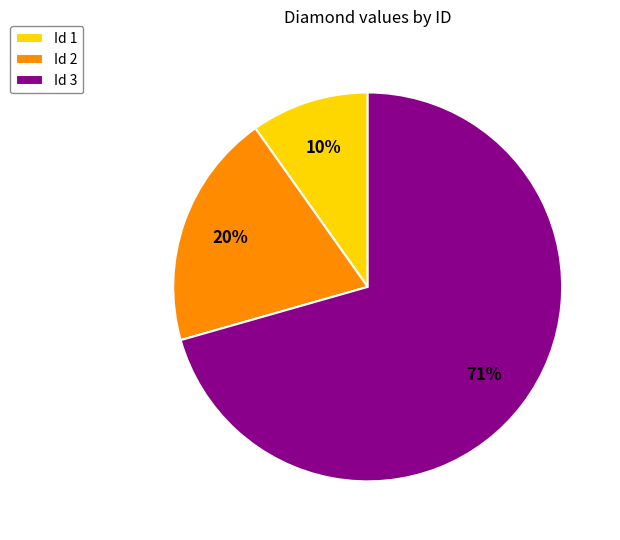

To the nearest percent, what portion does Id 1 represent?

10%